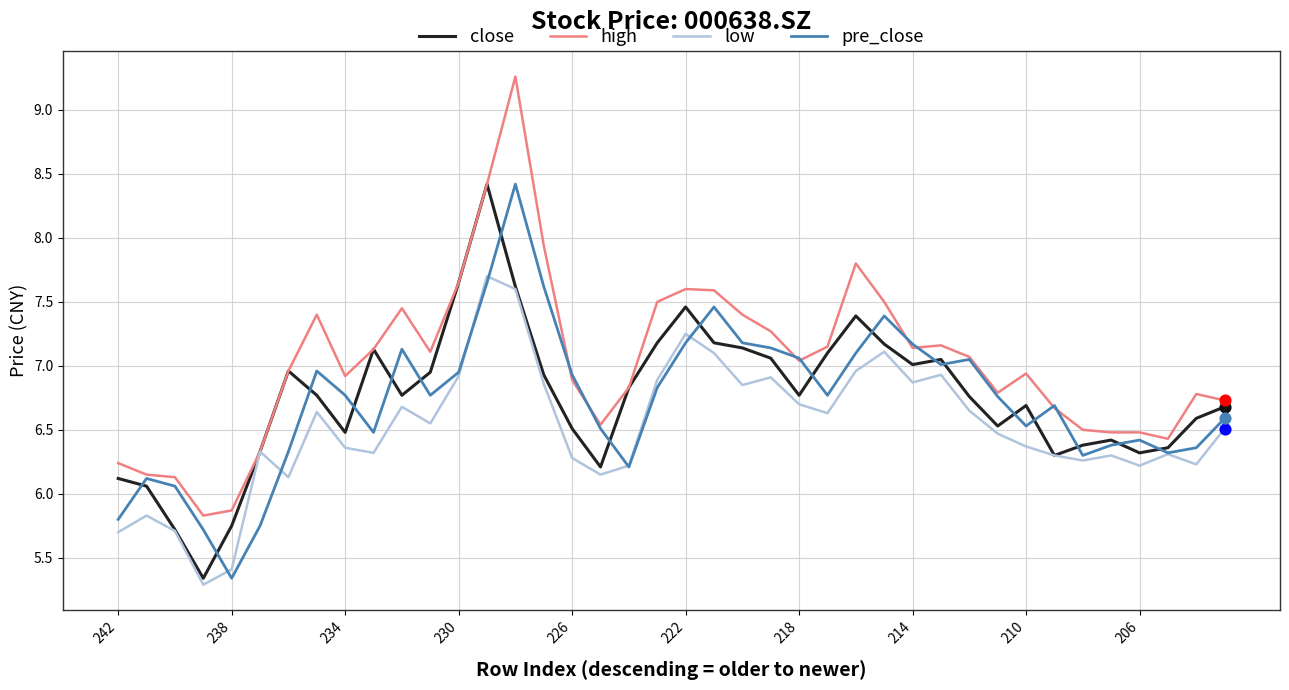

What is the maximum value for high?

9.3